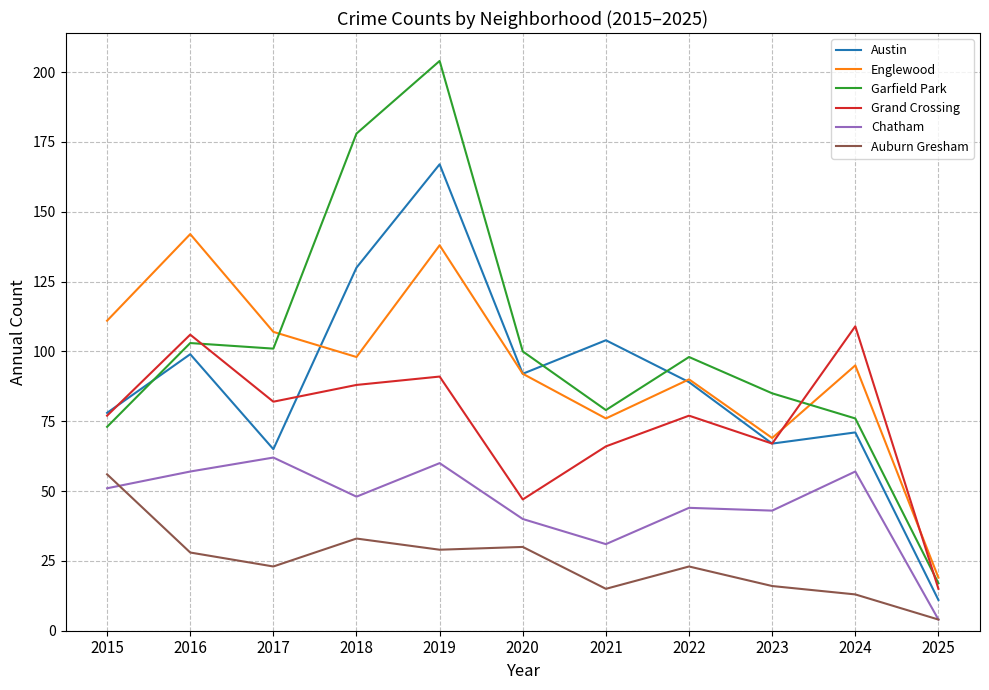

At which label does Auburn Gresham reach its minimum?

2025